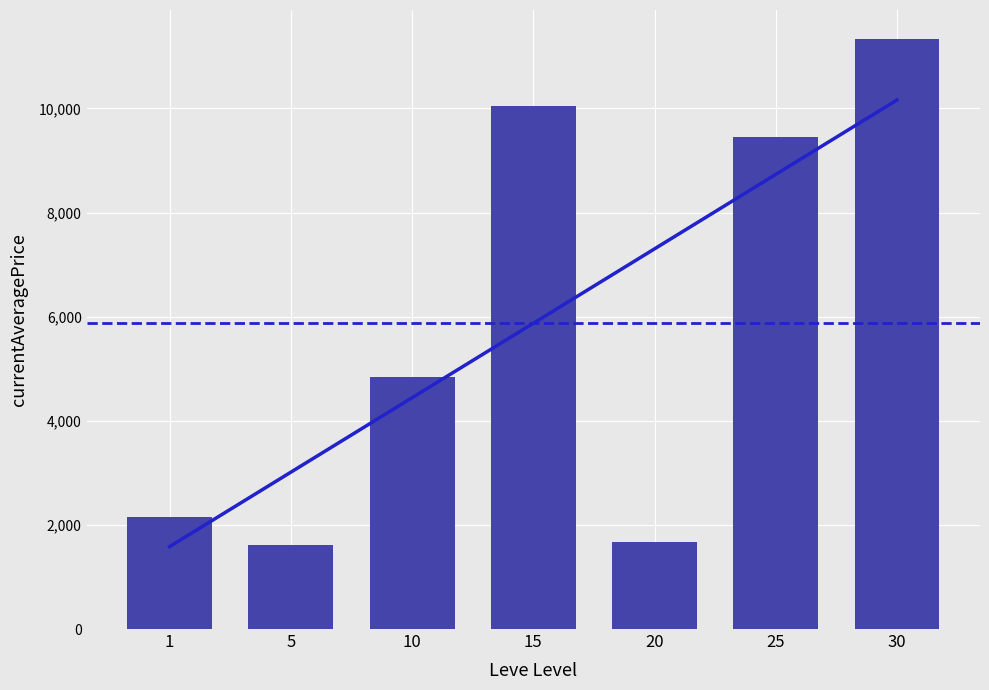

Rank the categories by value from highest to lowest.

30, 15, 25, 10, 1, 20, 5